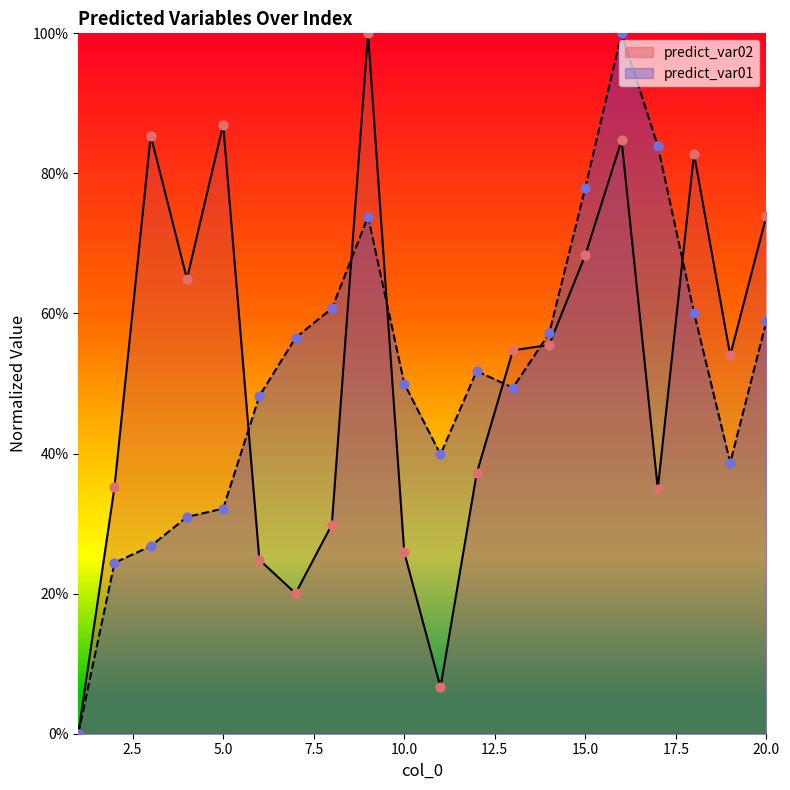

Which series reaches the maximum Y coordinate?

predict_var02